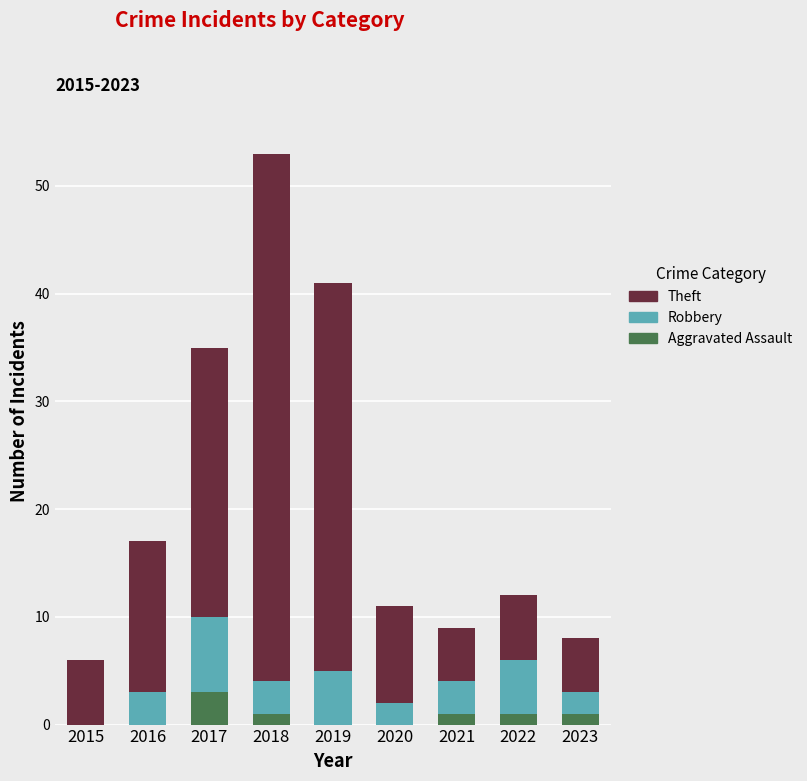

Are the bars horizontal?

No